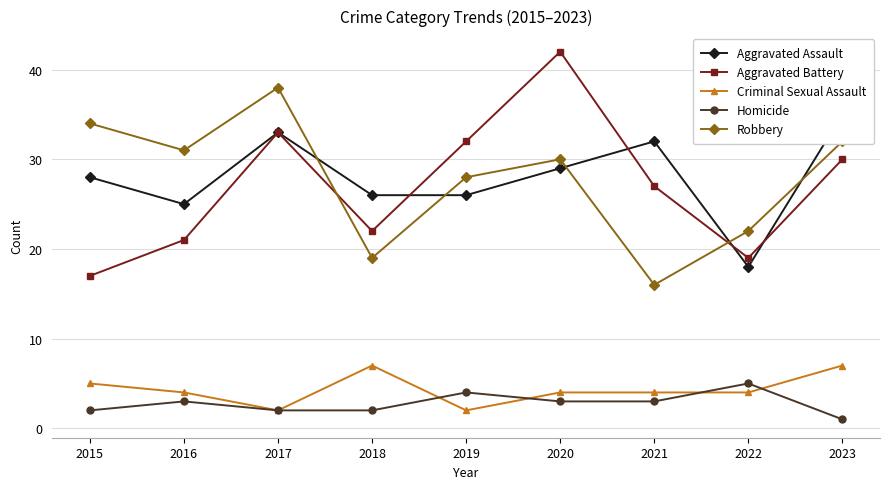

At how many categories does at least one series exceed 18?

9